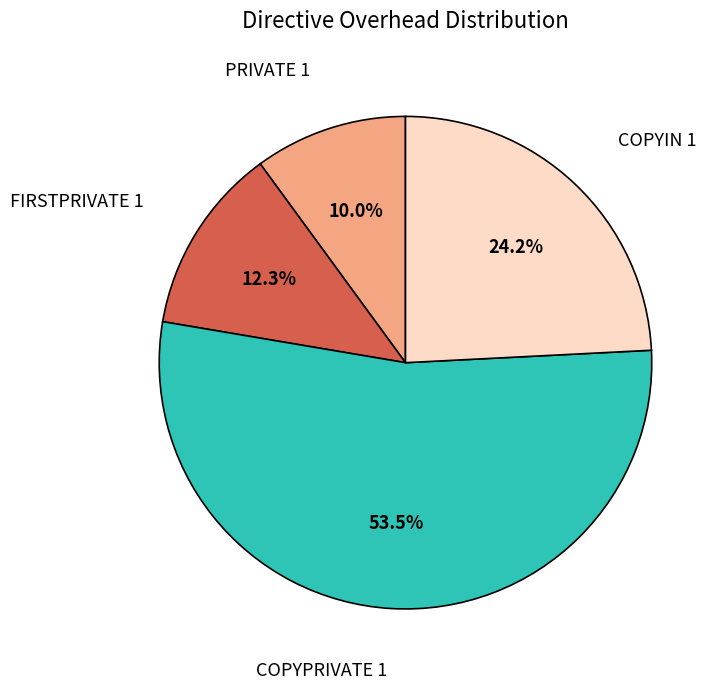

To the nearest percent, what is the average slice percentage?

25%